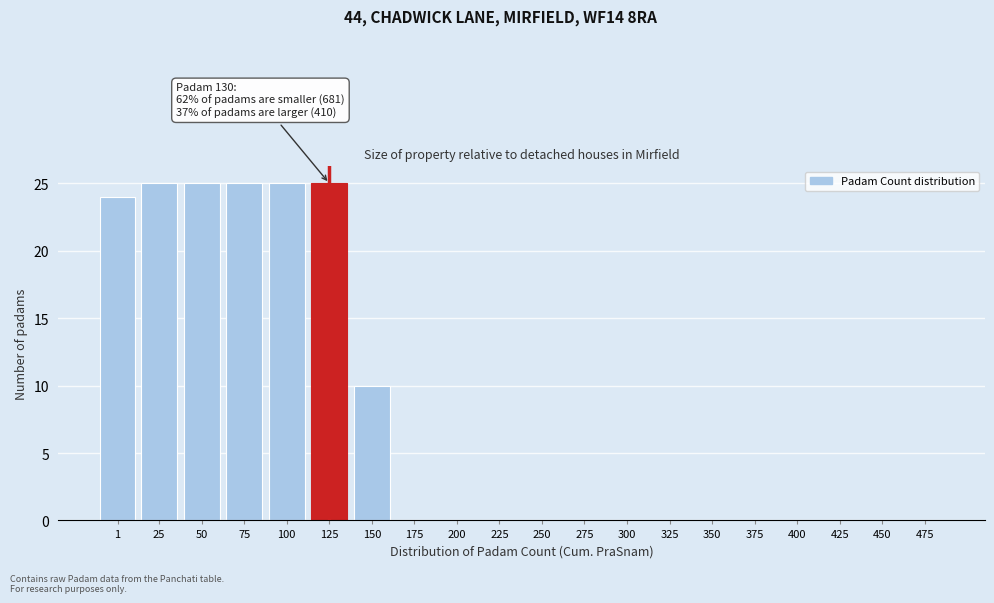

Reading left to right, list all the values displayed in this chart.

1=24	25=25	50=25	75=25	100=25	125=25	150=10	175=0	200=0	225=0	250=0	275=0	300=0	325=0	350=0	375=0	400=0	425=0	450=0	475=0